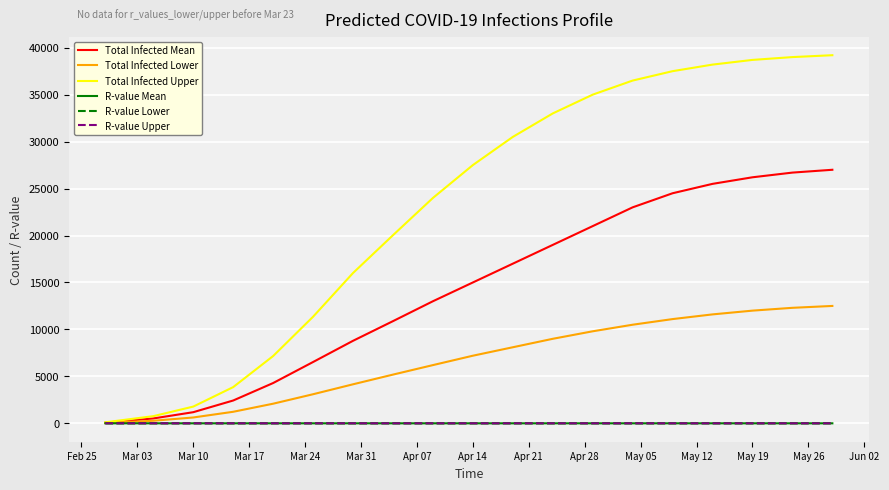

Which series has the largest total across all categories?

Total Infected Upper